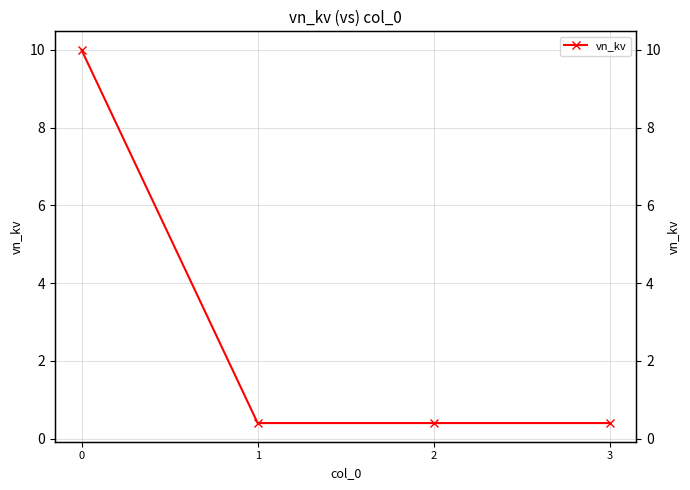

At which category does the chart reach its minimum across all series?

1